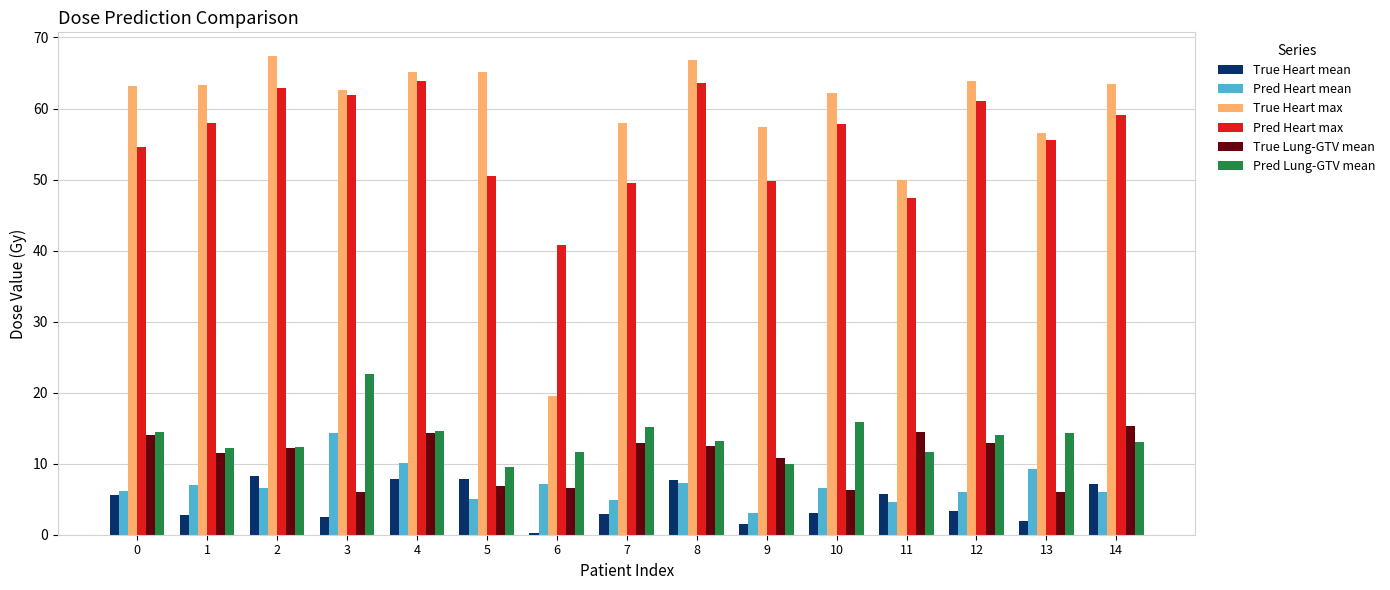

What is the spread (max minus min) of values at 10?

59.1